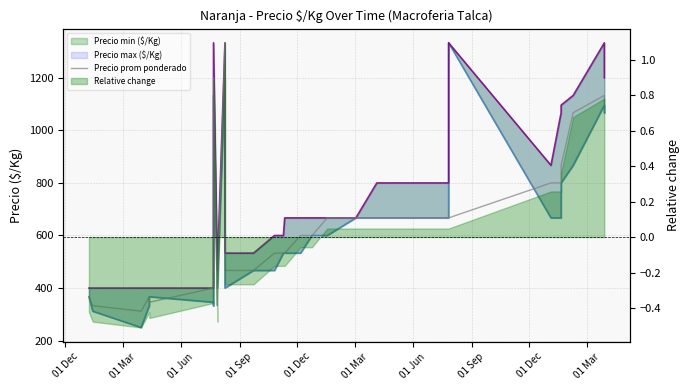

Which series has the widest spread of values?

Precio min ($/Kg)